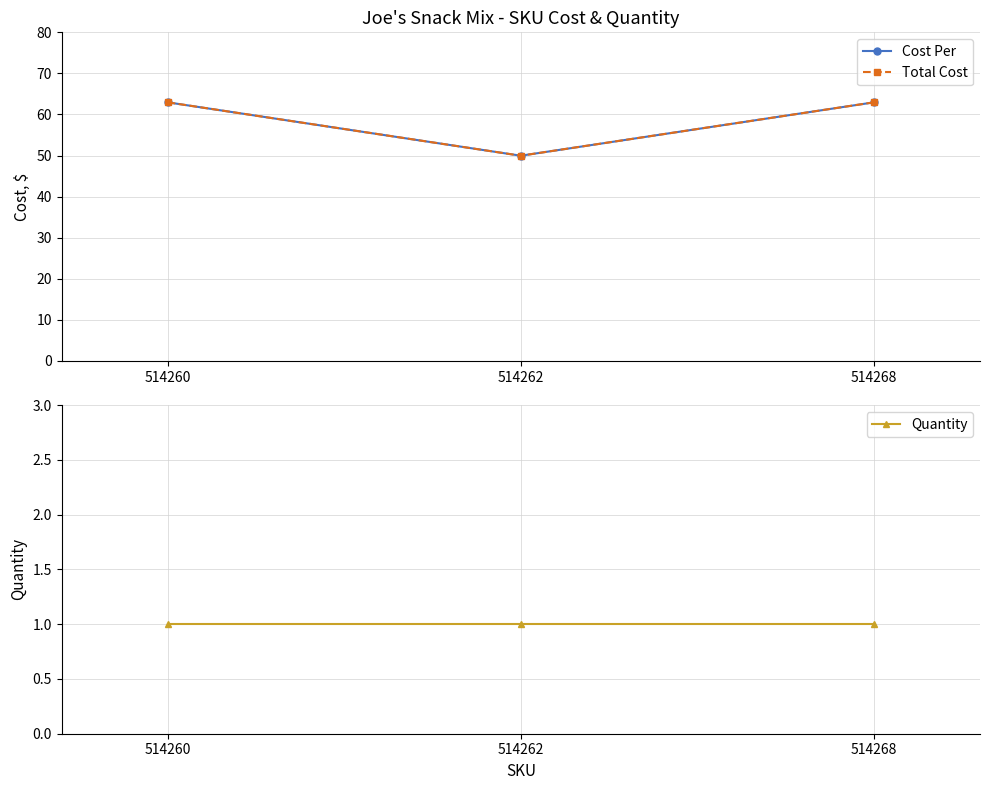

The value of Cost Per at 514262 is 74.0. True or false?

False